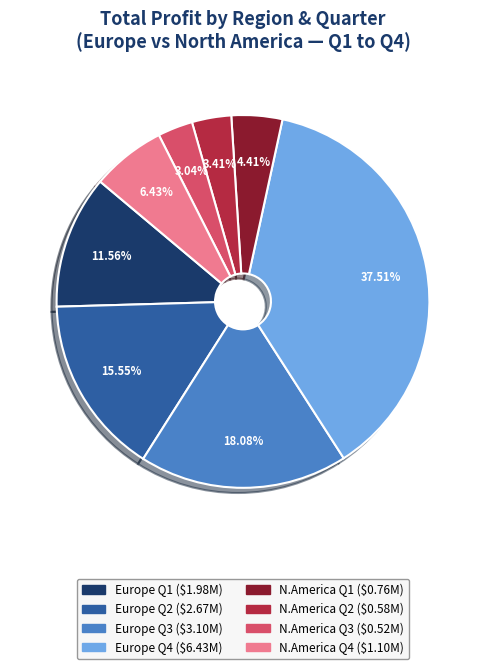

Does any single category account for the majority?

No